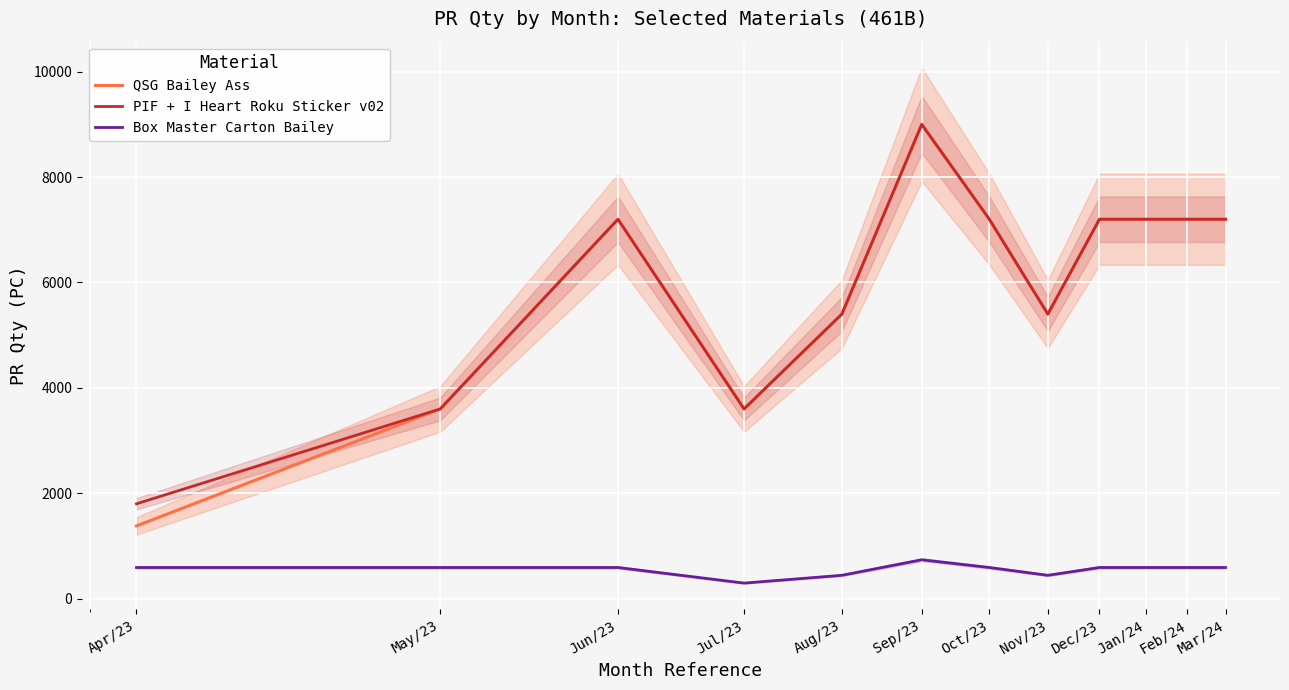

Where is the first local minimum for PIF + I Heart Roku Sticker v02?

Jul/23